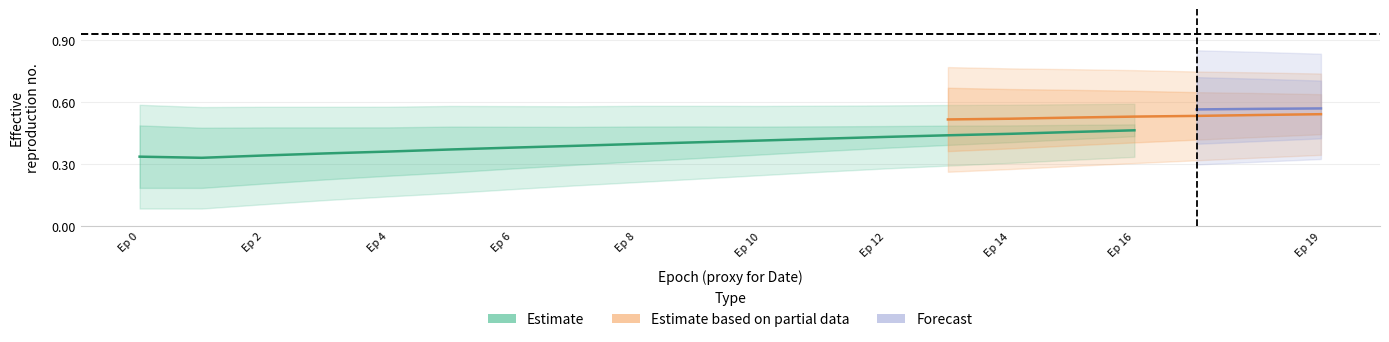

At which label does acc reach its peak?

19